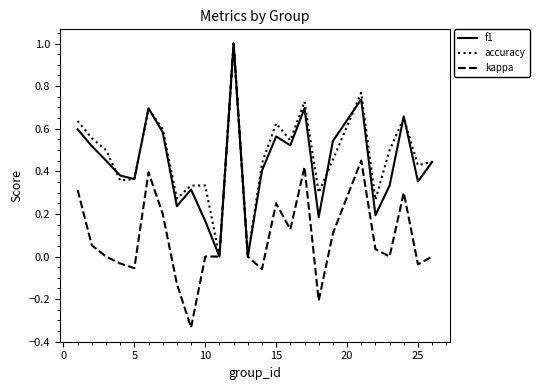

What is the highest value of the accuracy series?

1.0